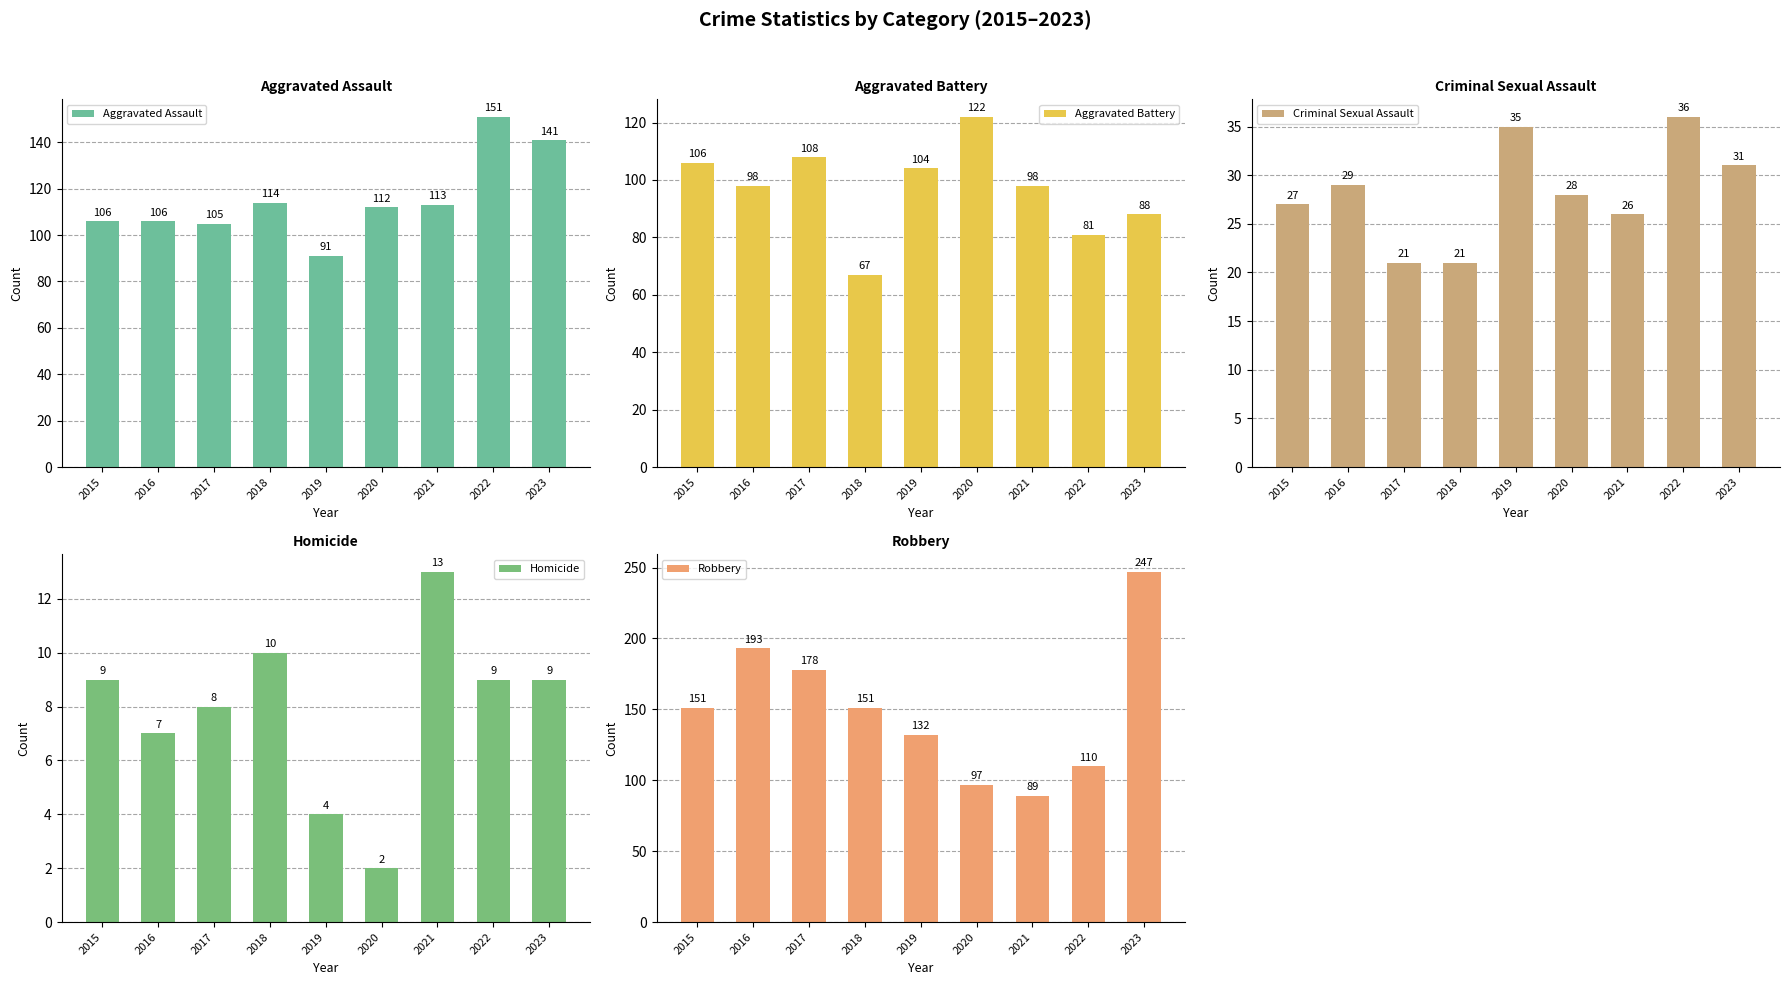

Which label corresponds to the largest value in the chart?

2023